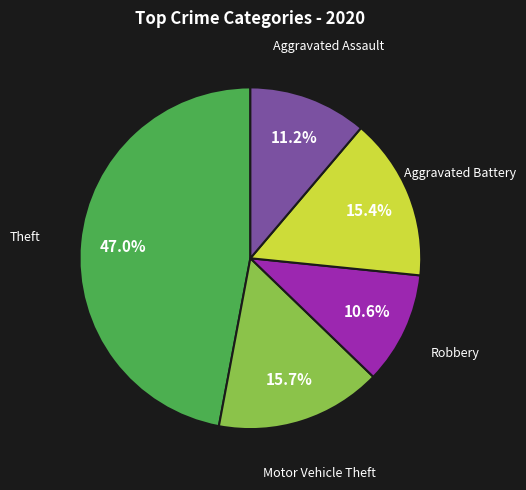

Is there a majority slice in this chart?

No